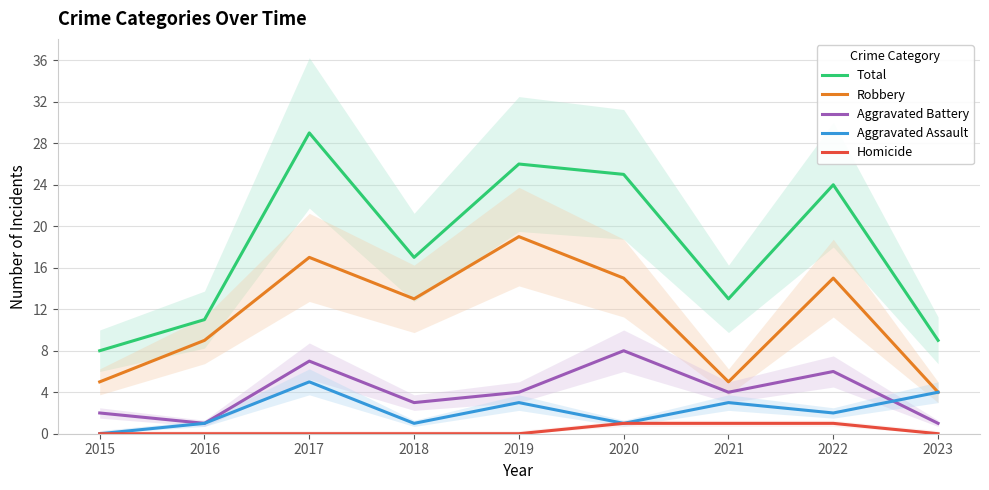

What is the sum of the Robbery values at 2023 and 2019?

23